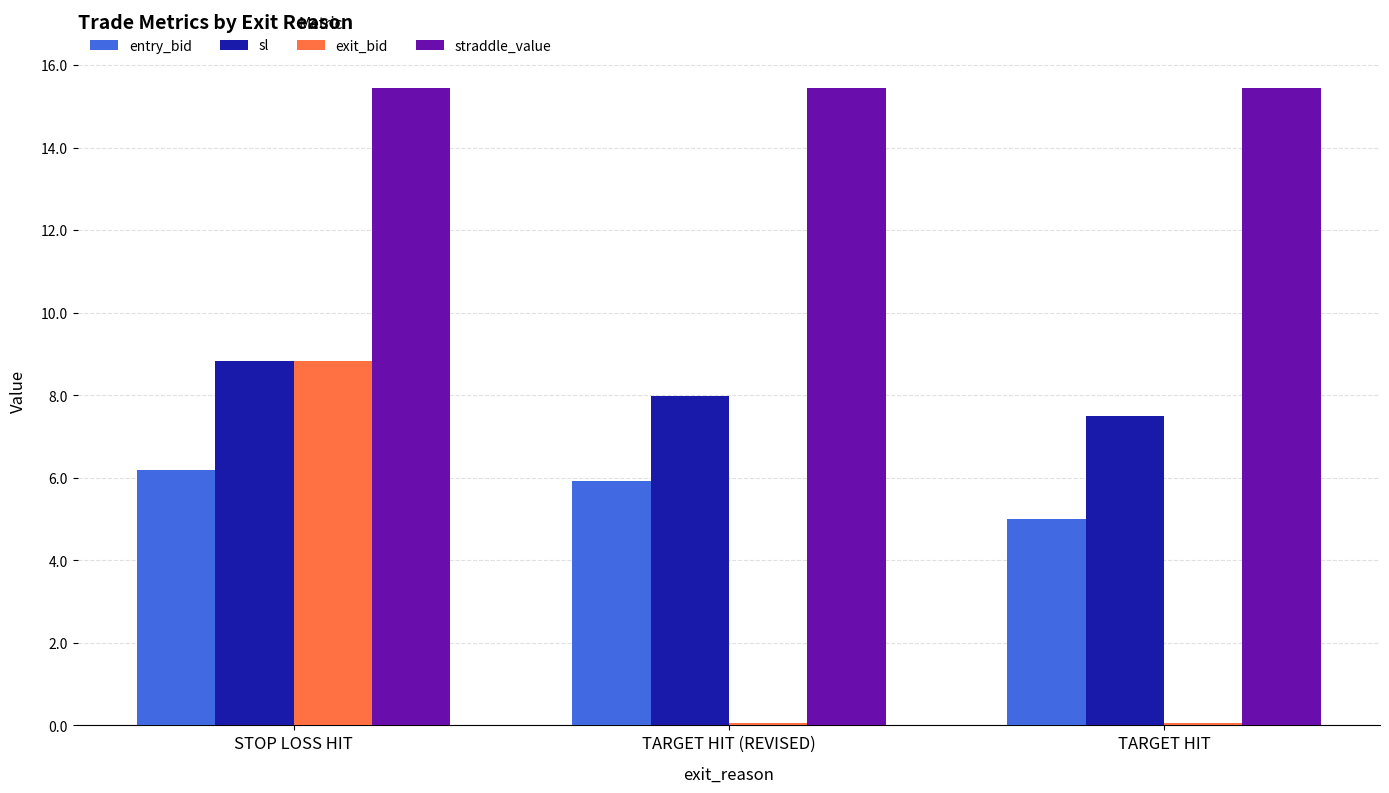

List the series in order of their overall mean, lowest first.

exit_bid, entry_bid, sl, straddle_value